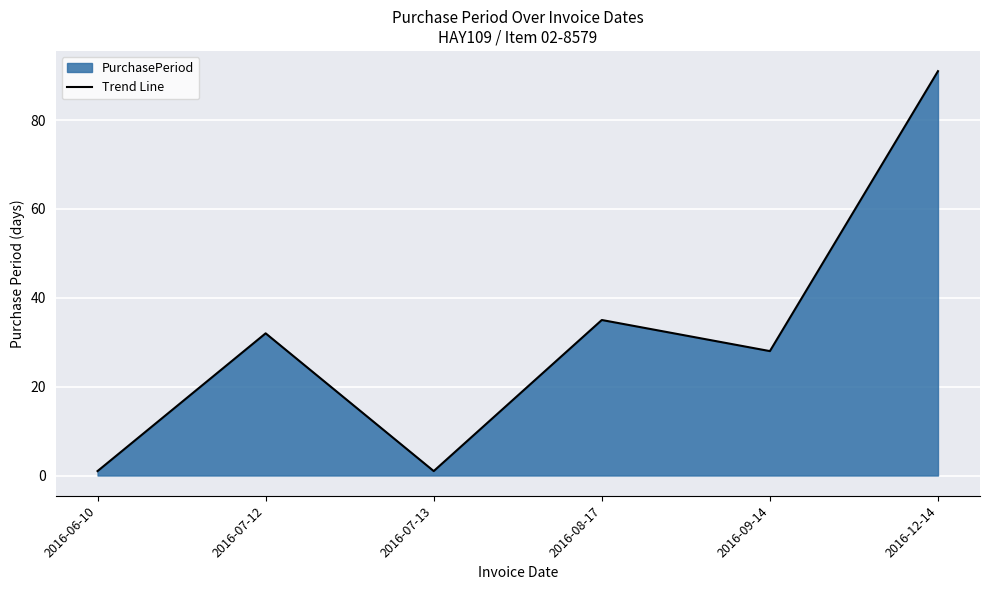

Where is the first local minimum?

2016-07-13